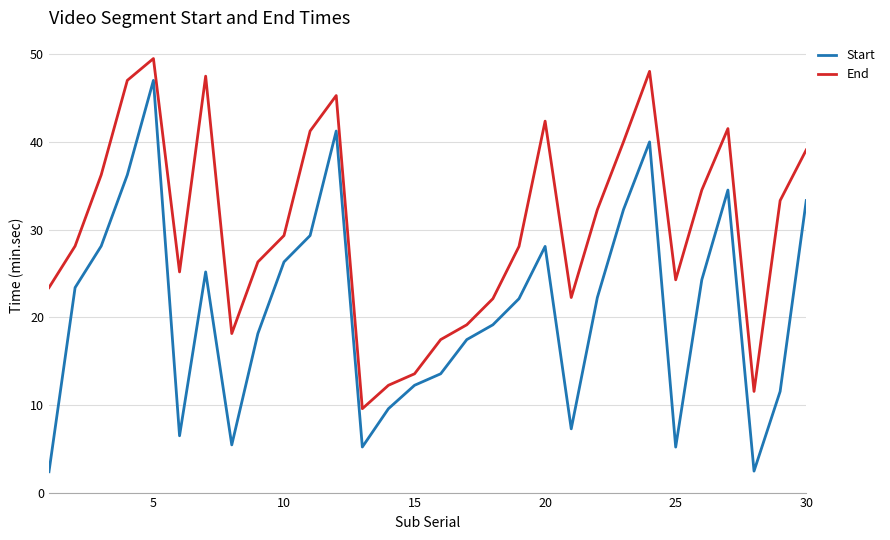

List the series in order of their overall mean, lowest first.

Start, End